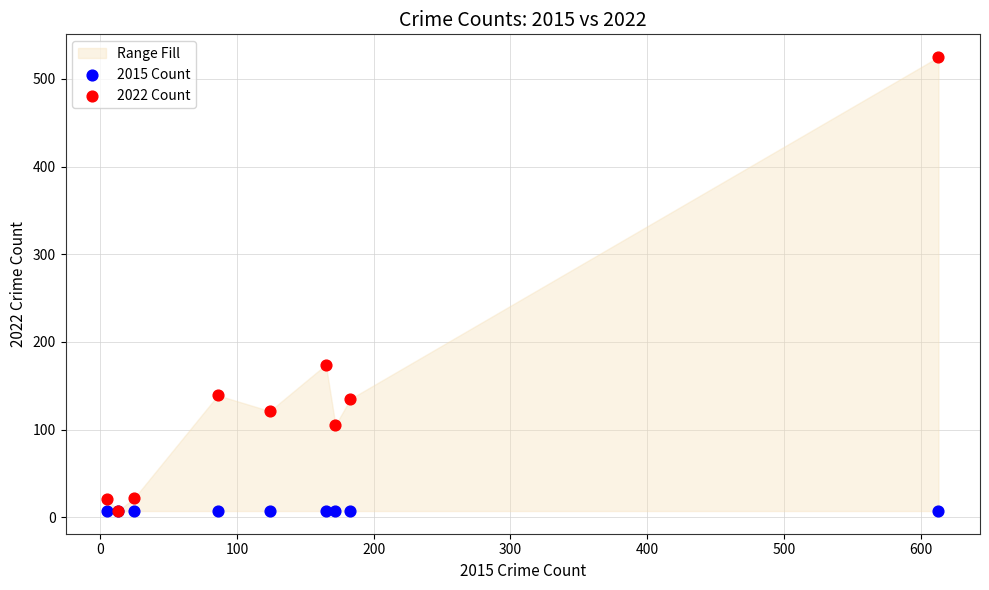

In the 2022 Count series, what Y value is closest to 266?

174